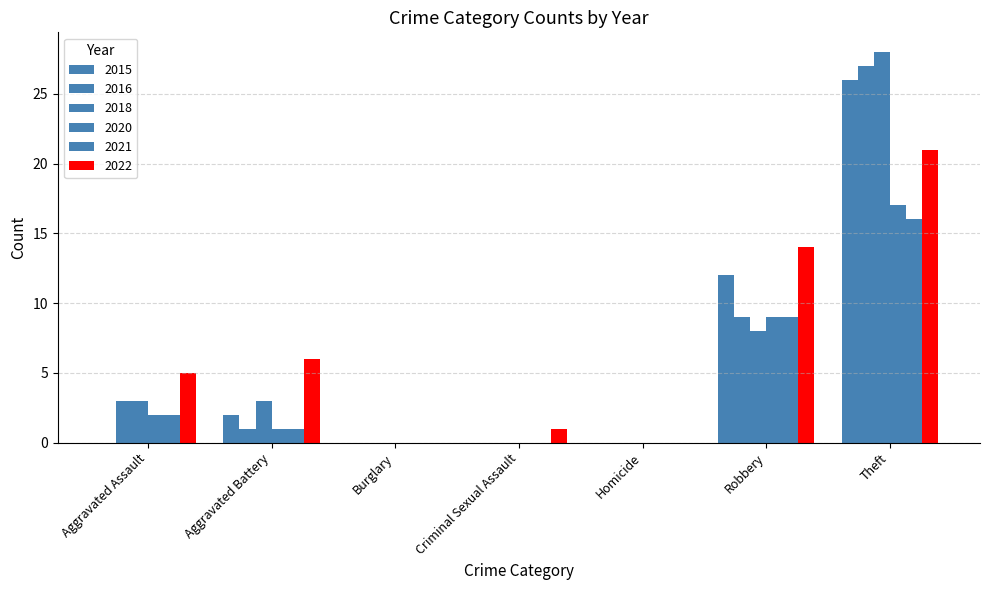

Count the number of data series in this chart.

6